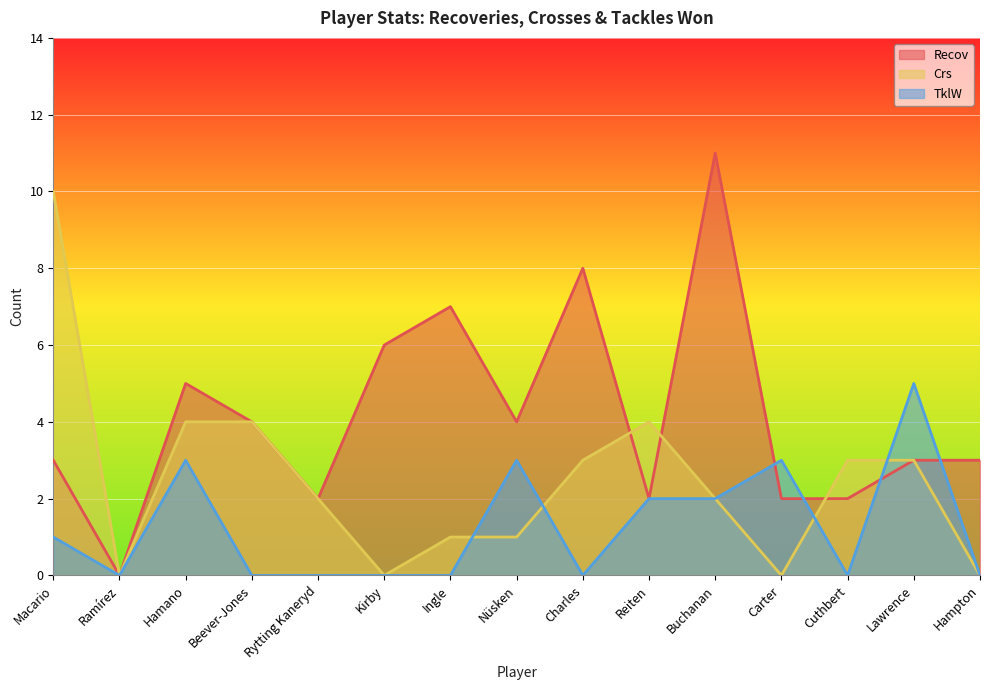

How many interior local valleys does the TklW series have?

3